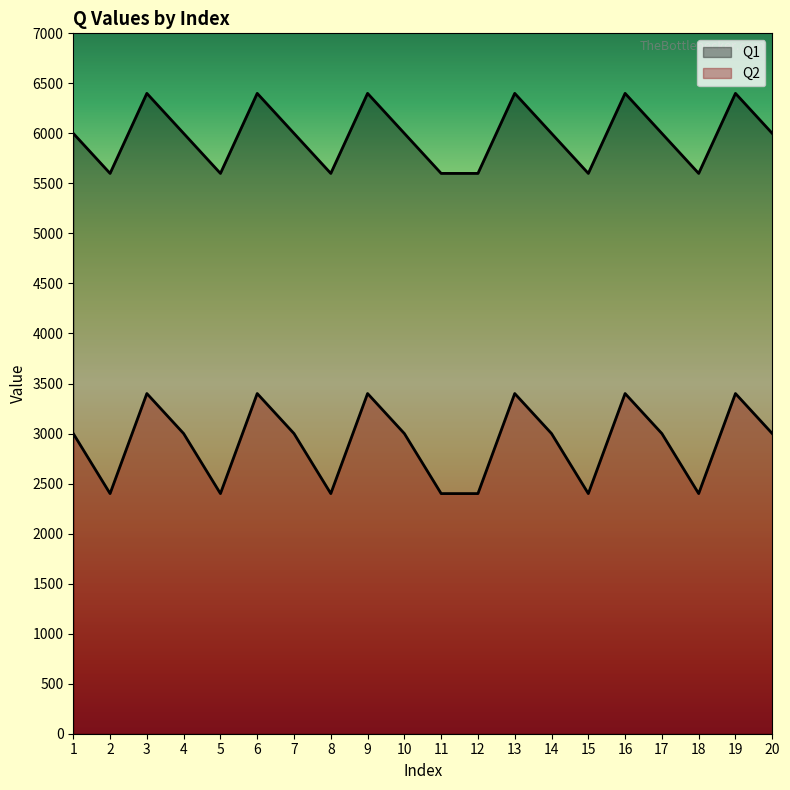

In Q1, how many points are lower than both neighbors (excluding endpoints)?

5